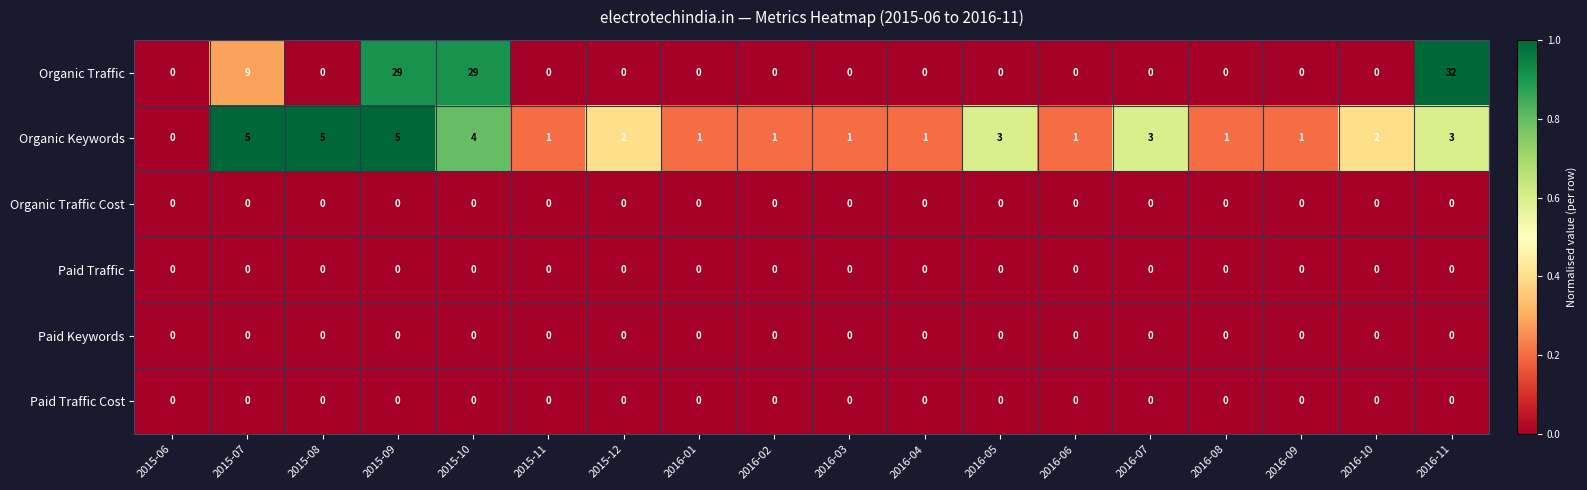

How many data points does each series have?

18